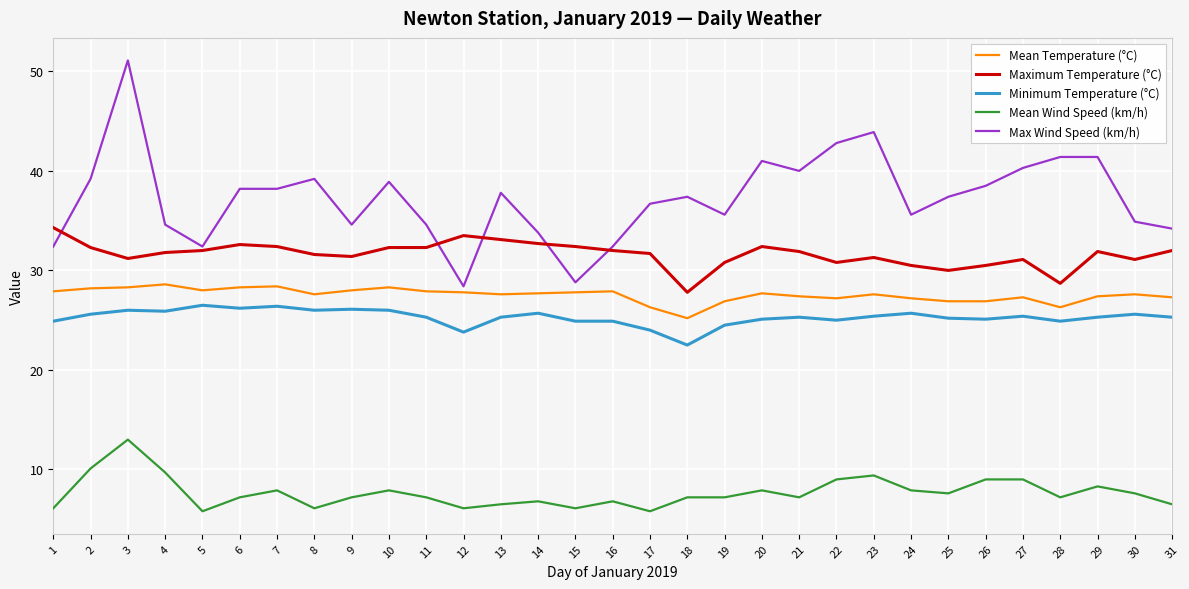

What is the total value across all series at 5?

124.7